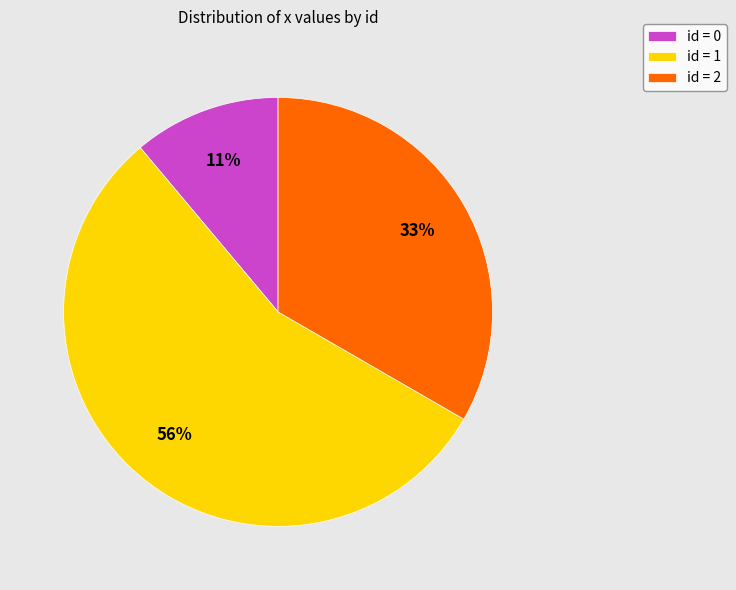

Which slice represents more than half of the pie?

id = 1